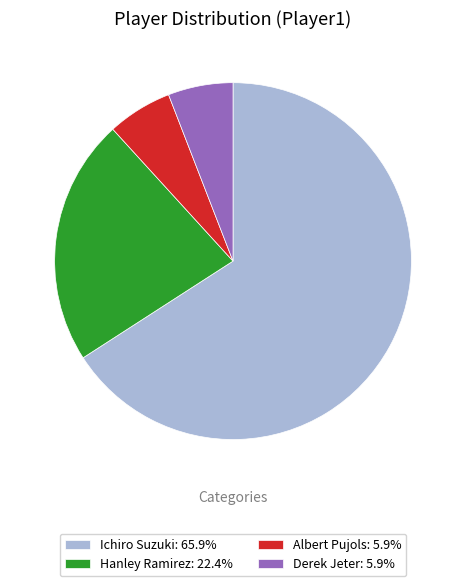

How many segments does this pie chart have?

4